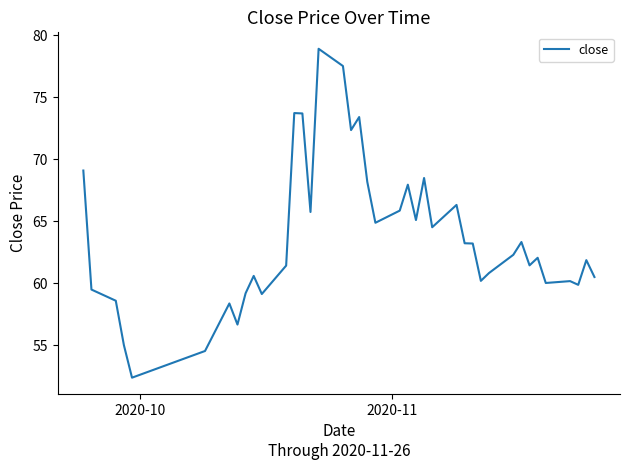

What is the greatest value displayed?

78.9